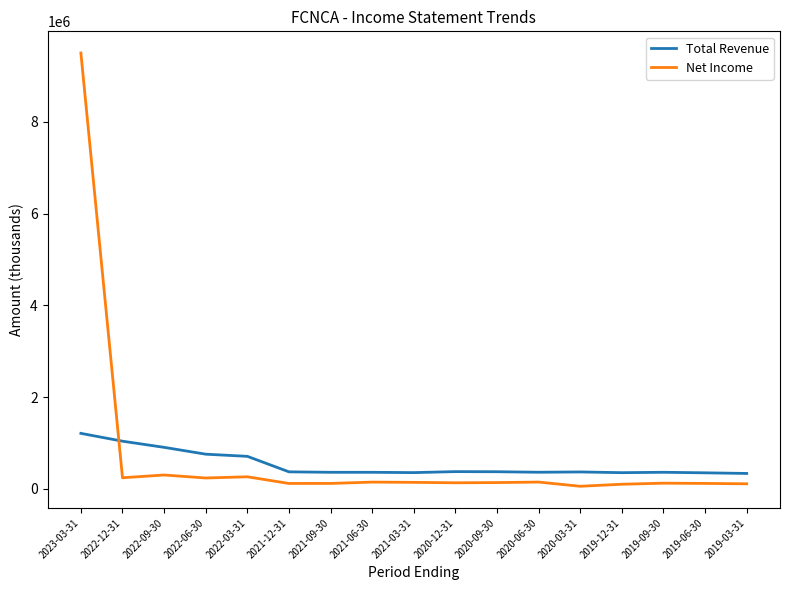

What is the greatest value displayed?

9504000